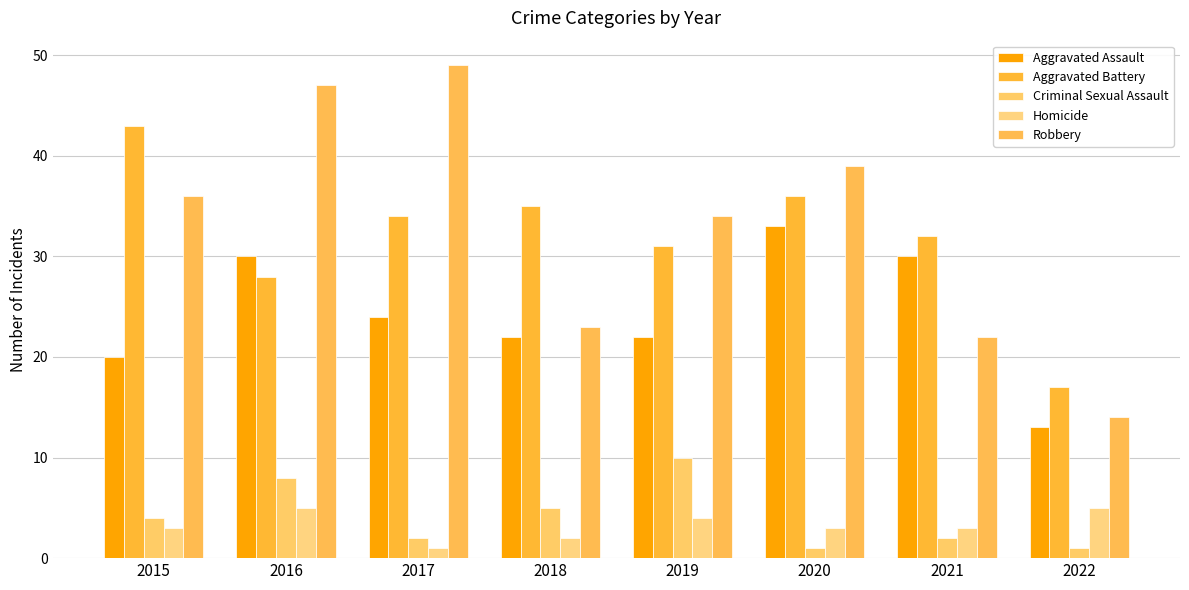

What are all the series names shown in the legend?

Aggravated Assault, Aggravated Battery, Criminal Sexual Assault, Homicide, Robbery